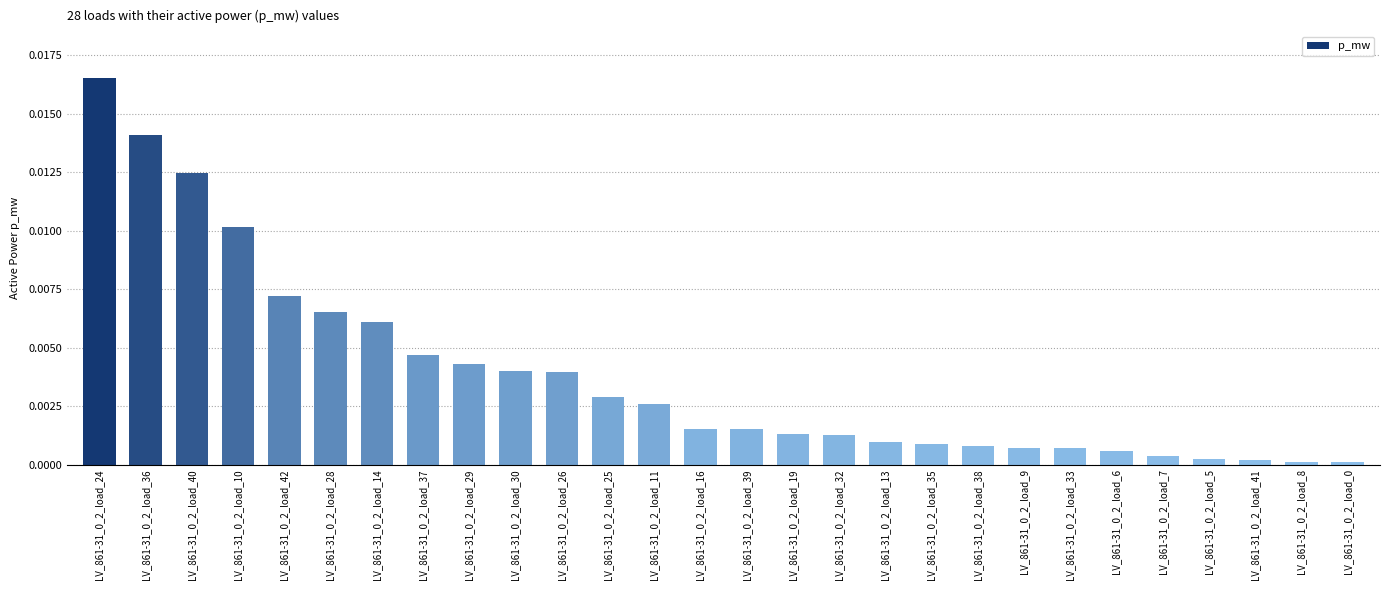

True or false: the data shows 0.0 at LV_861-31_0_2_load_42.

True